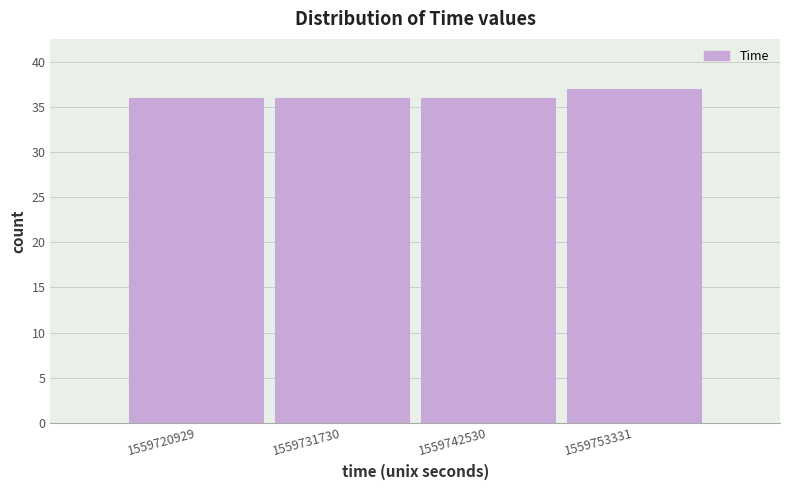

Reading left to right, transcribe all the data shown in this chart.

36	36	36	37